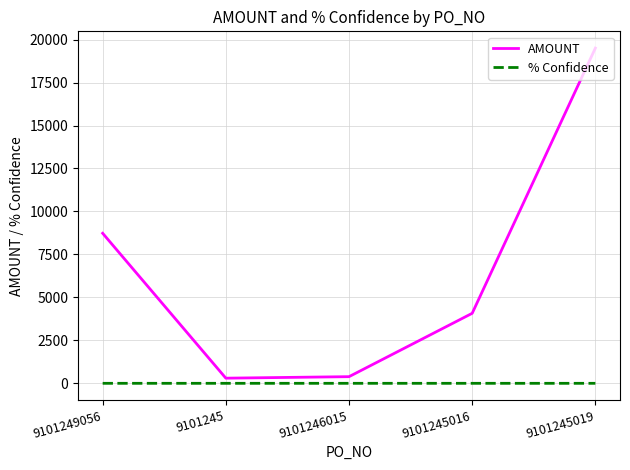

What are all the series names shown in the legend?

AMOUNT, % Confidence